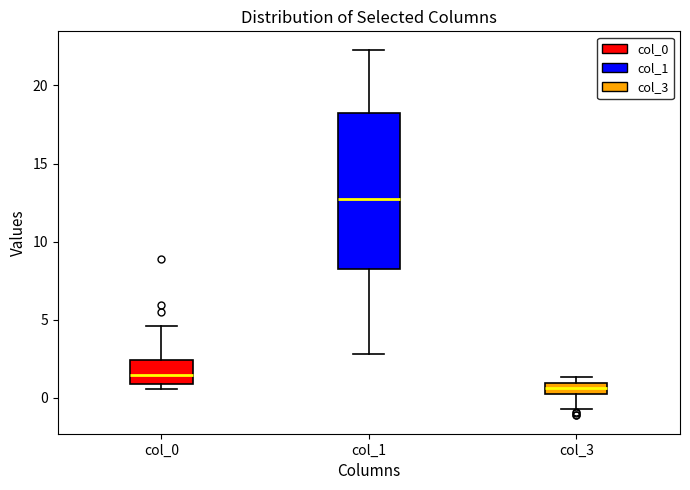

Comparing the boxes themselves (not the whiskers), which one is the tallest?

col_1